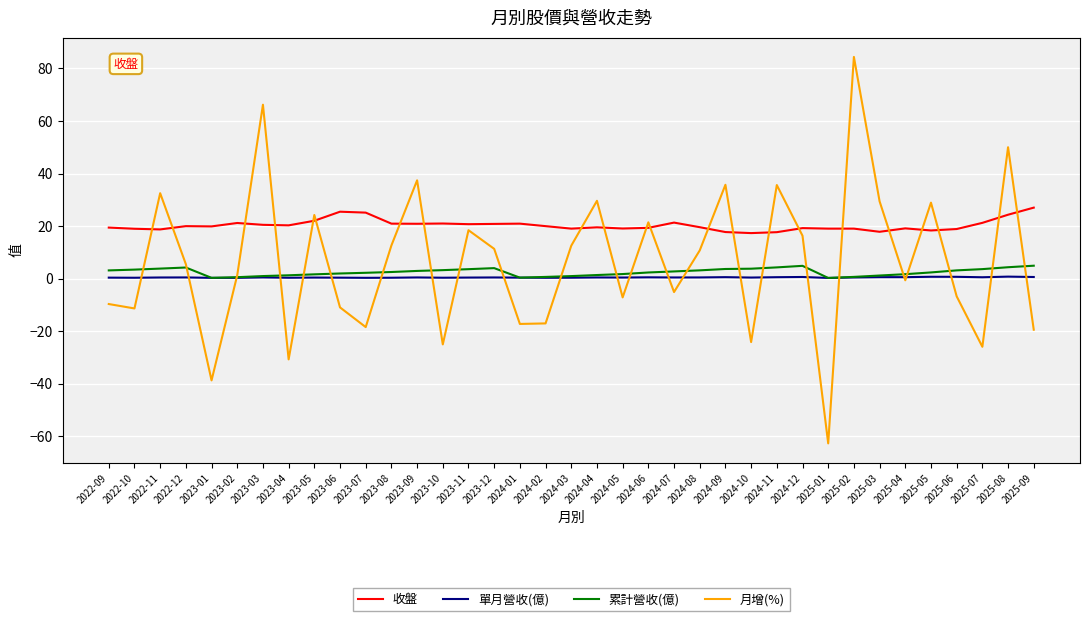

Does the chart have visible grid lines?

Yes